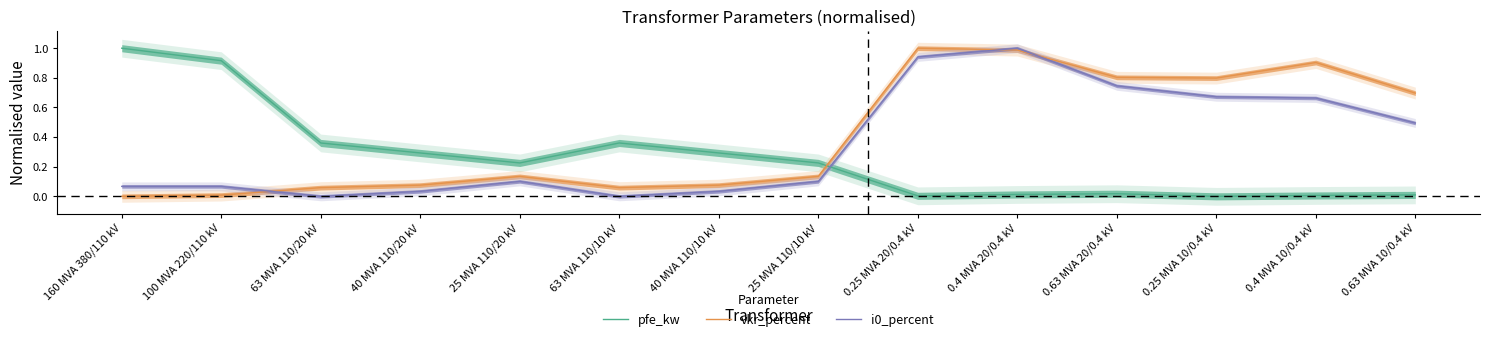

After their last crossing, which series has the higher values: i0_percent or vkr_percent?

vkr_percent